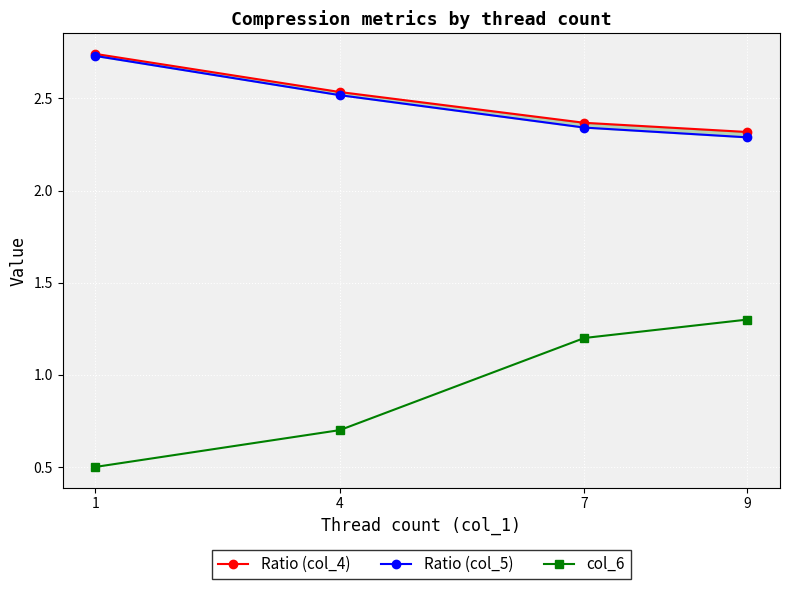

Is it true that col_6 equals 2.2 at 9?

False